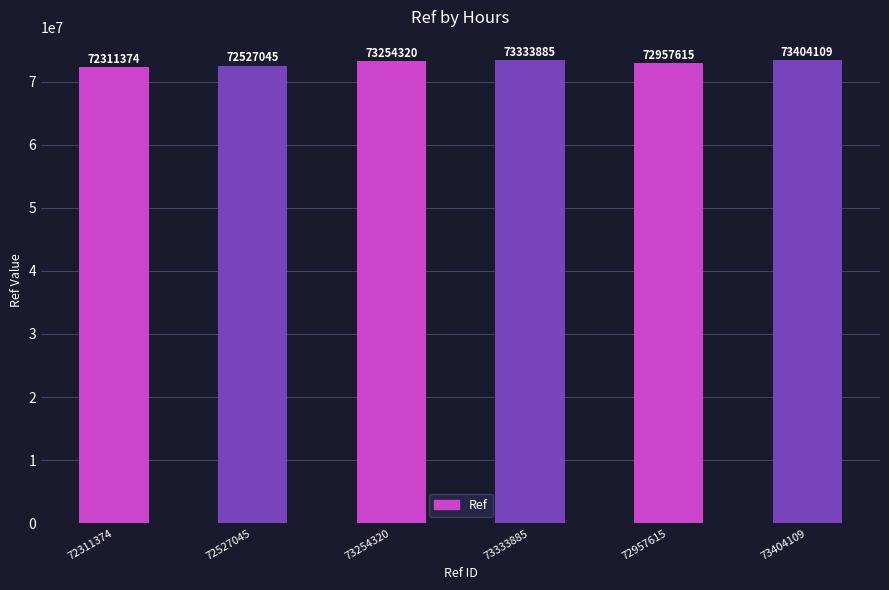

What position from the right is 72527045?

5